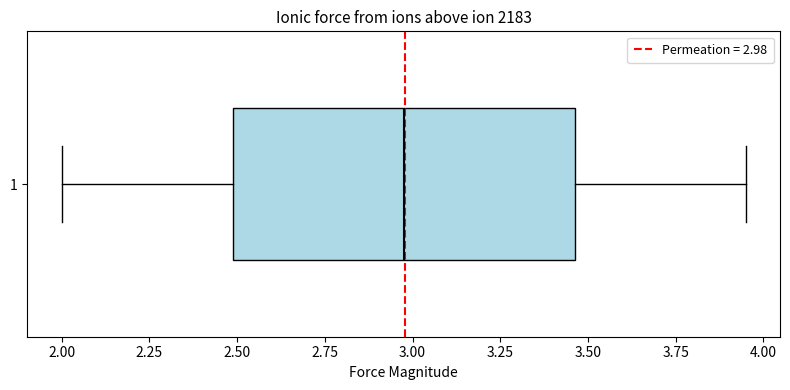

Where is the right edge of the box at y = 1 on the x-axis? The values are not printed on the chart, so give them approximately, as read against the axis.

3.45